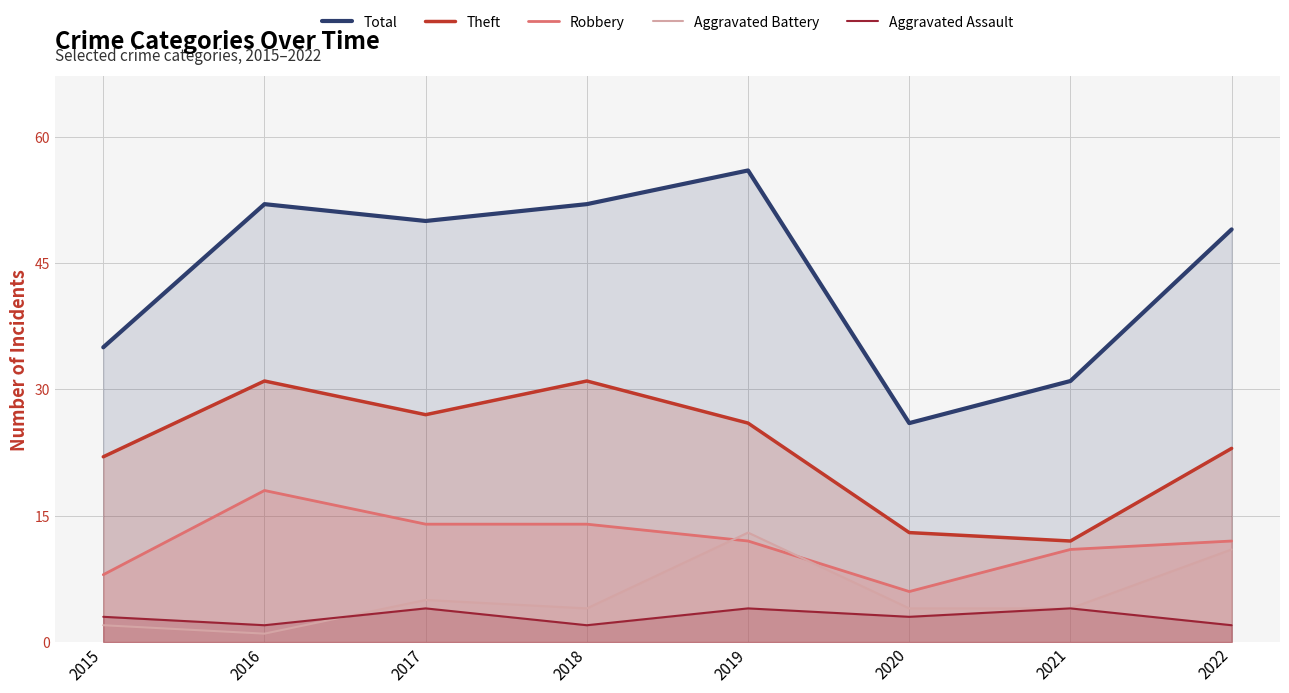

Which has a higher value, 2022 or 2019?

2019